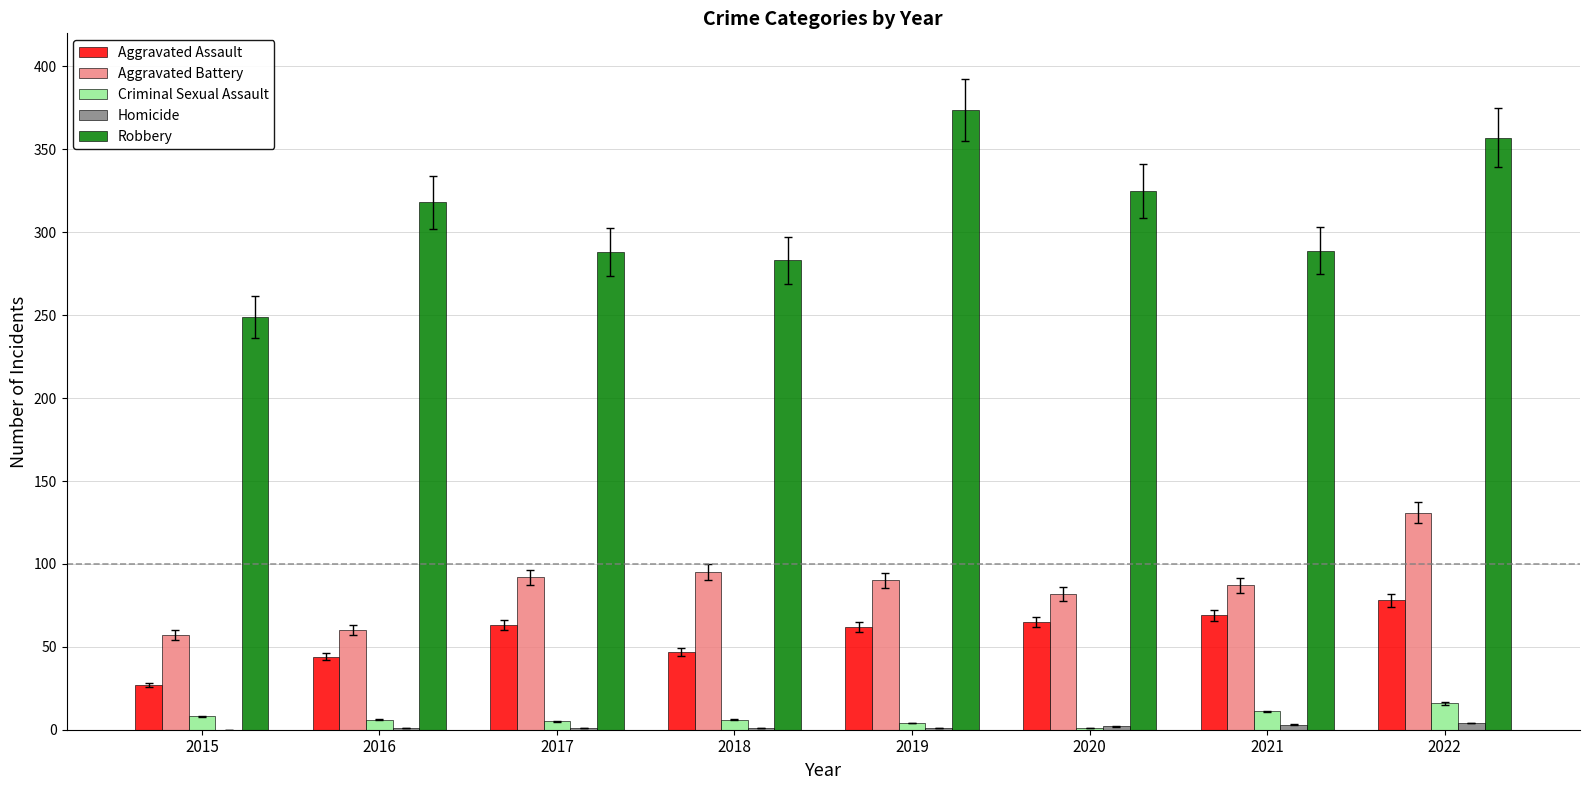

The Aggravated Assault series shows 65 at 2020. True or false?

True